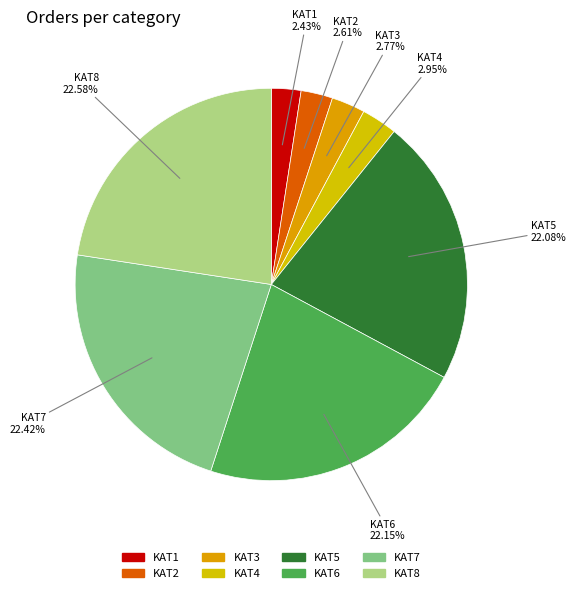

Approximately how many times larger is the value at KAT4 compared to KAT6?

0.1